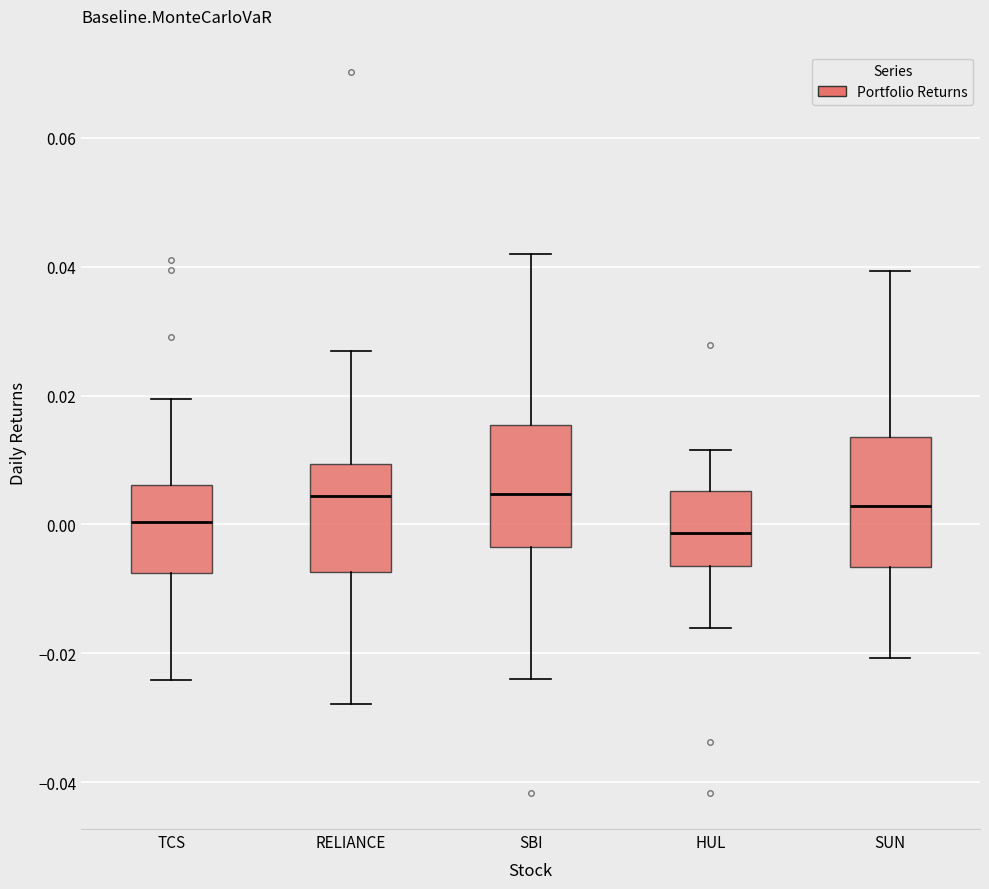

Reading left to right, transcribe this box plot: for each box, give where its median line is, the range the box spans, and where its two whiskers end, as read against the y-axis. The values are not printed on the chart, so give them approximately, as read against the axis.

TCS: median 0.000, box -0.008 to 0.006, whiskers -0.024 to 0.020
RELIANCE: median 0.004, box -0.008 to 0.010, whiskers -0.028 to 0.026
SBI: median 0.004, box -0.004 to 0.016, whiskers -0.024 to 0.042
HUL: median -0.002, box -0.006 to 0.006, whiskers -0.016 to 0.012
SUN: median 0.002, box -0.006 to 0.014, whiskers -0.020 to 0.040